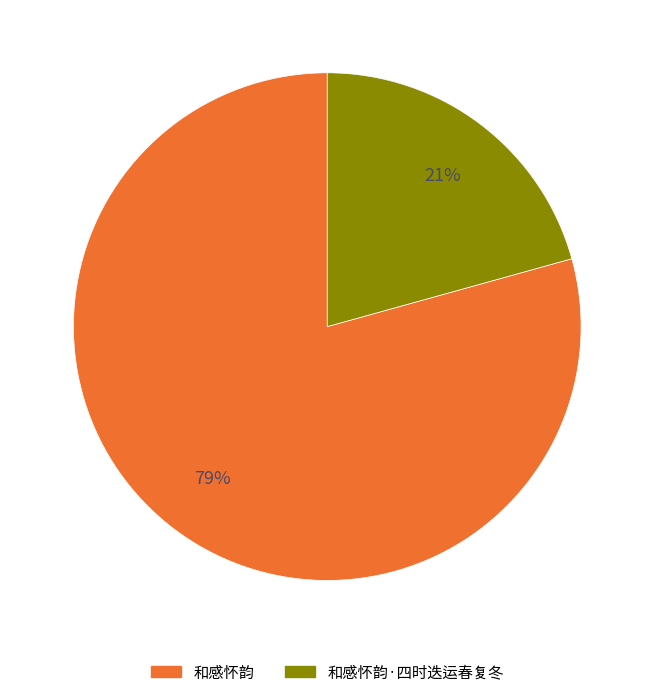

Which has a higher value, 和感怀韵 or 和感怀韵·四时迭运春复冬?

和感怀韵